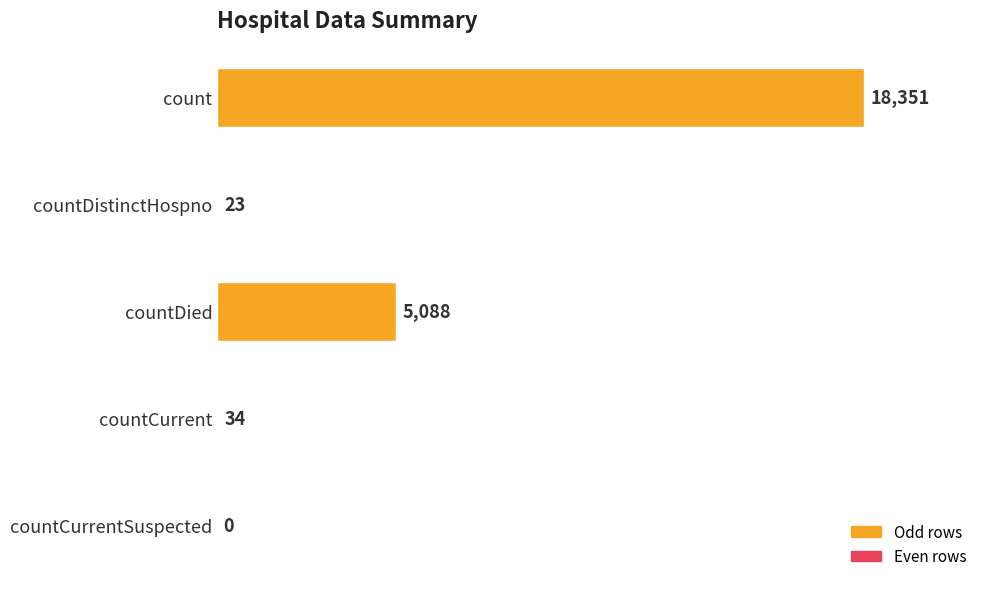

How many positive values are there?

4